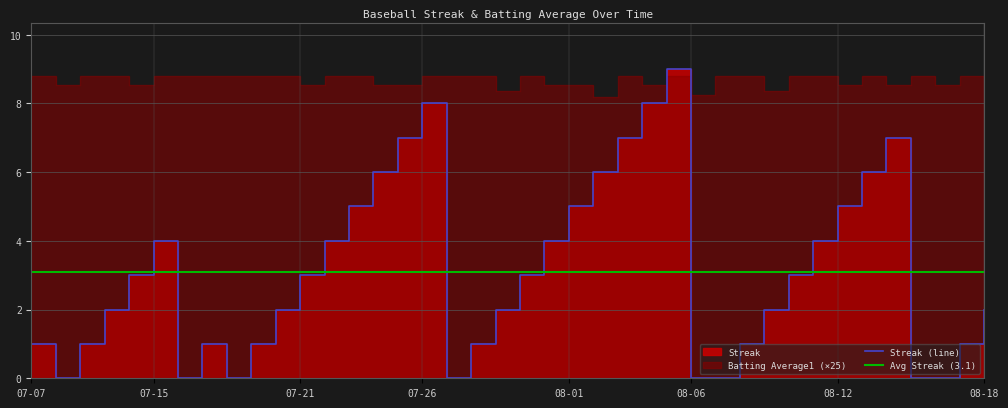

The chart shows a value of 0 at 2010-08-15. True or false?

True